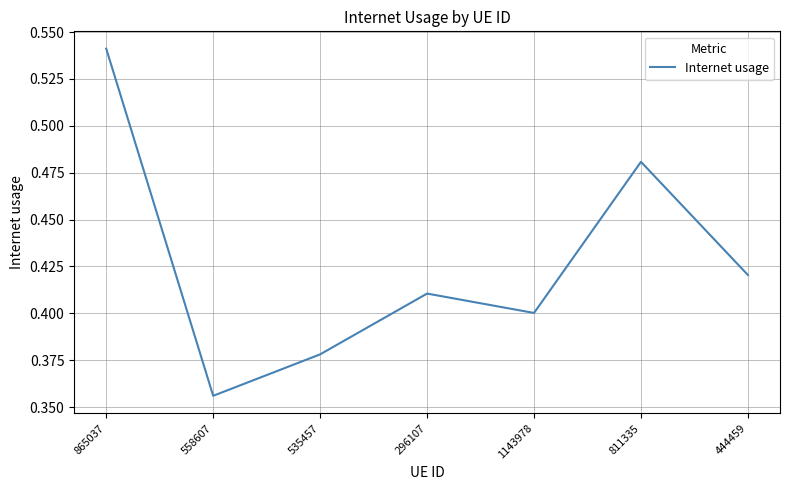

Which has a higher value, 811335 or 865037?

865037